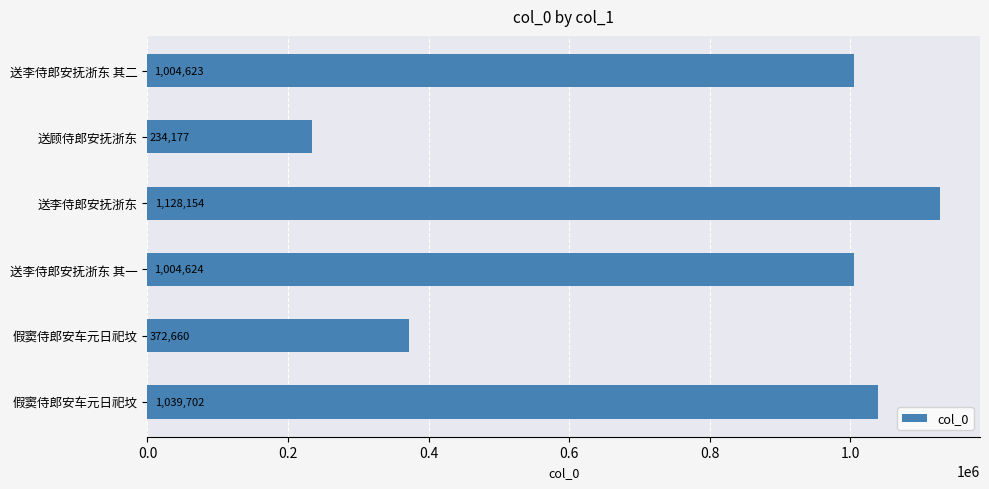

At which category does the chart reach its peak across all series?

送李侍郎安抚浙东